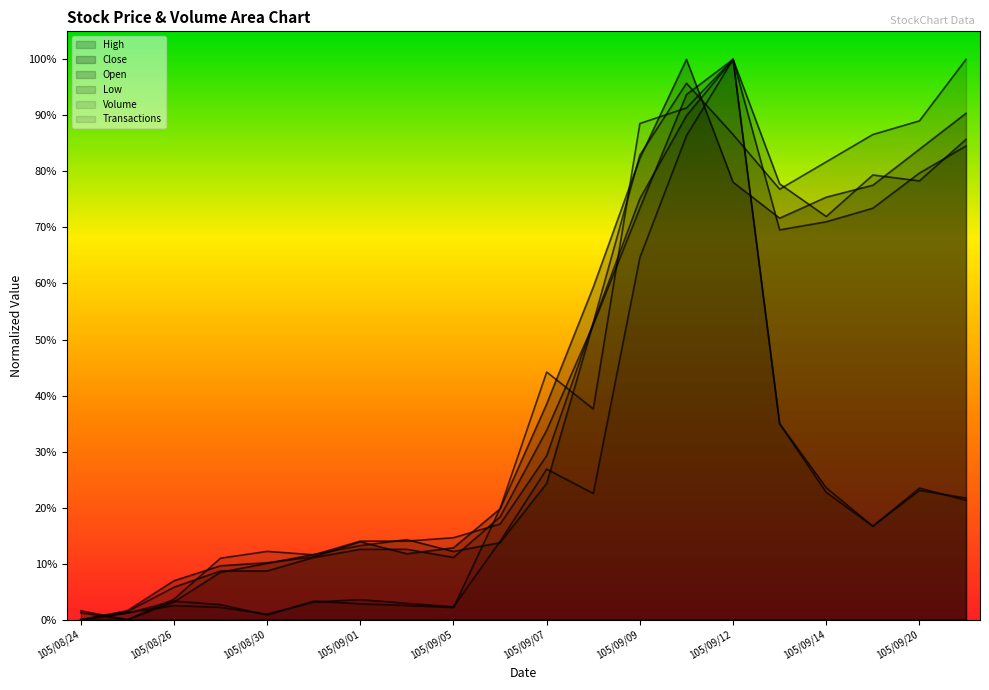

What is the difference between the Low values at 105/09/19 and 105/08/26?

0.8